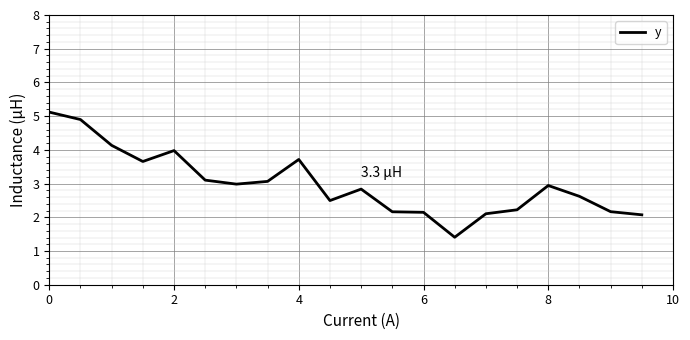

How many distinct data groups are displayed?

1